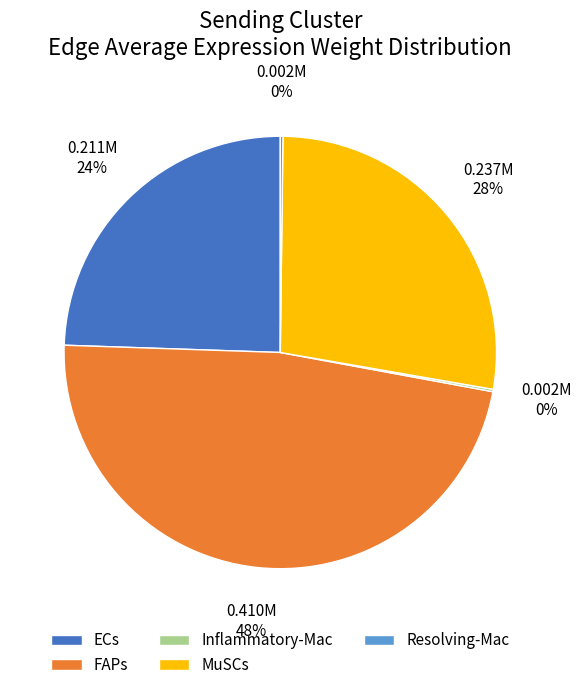

To the nearest percent, what is the combined percentage of ECs and FAPs?

72%